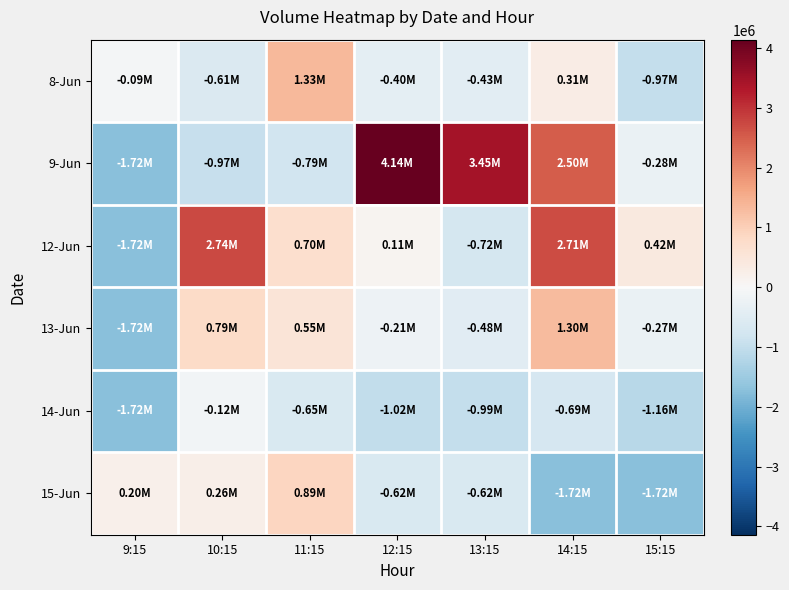

Reading right to left, what are all the values shown in this chart?

8-Jun: 15:15=-973545.8	14:15=314764.2	13:15=-427328.8	12:15=-402526.8	11:15=1334119.2	10:15=-607915.8	9:15=-86329.8
9-Jun: 15:15=-283327.8	14:15=2503280.2	13:15=3454015.2	12:15=4140902.2	11:15=-793703.8	10:15=-970043.8	9:15=-1718861.8
12-Jun: 15:15=417617.2	14:15=2709556.2	13:15=-723560.8	12:15=105266.2	11:15=703129.2	10:15=2742341.2	9:15=-1718861.8
13-Jun: 15:15=-273134.8	14:15=1299950.2	13:15=-483225.8	12:15=-214356.8	11:15=549597.2	10:15=790394.2	9:15=-1718861.8
14-Jun: 15:15=-1158077.8	14:15=-688455.8	13:15=-992160.8	12:15=-1022444.8	11:15=-645476.8	10:15=-123262.8	9:15=-1718861.8
15-Jun: 15:15=-1718861.8	14:15=-1718861.8	13:15=-617863.8	12:15=-615819.8	11:15=894329.2	10:15=257929.2	9:15=198542.2